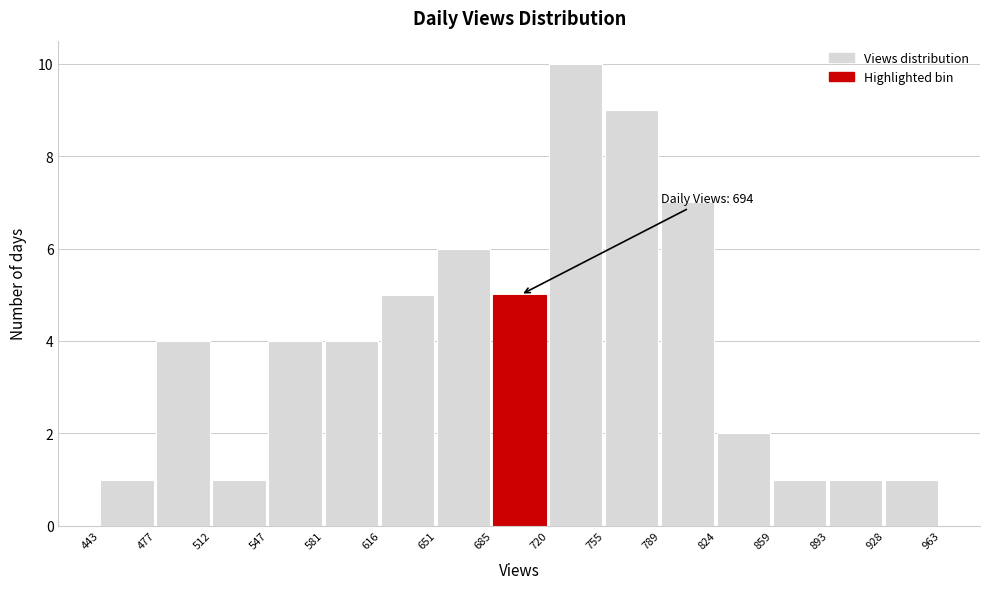

Over which range of the x-axis is the bar tallest?

720 to 755